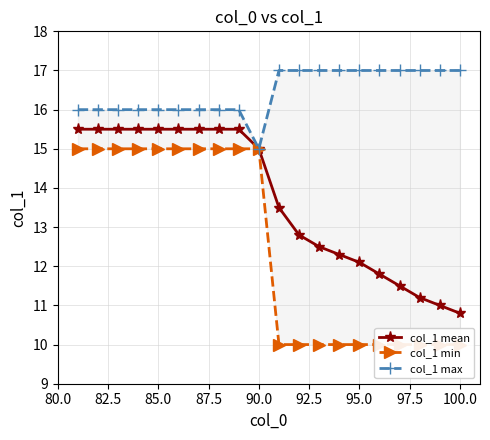

How many data points in col_1 mean are above 15?

9